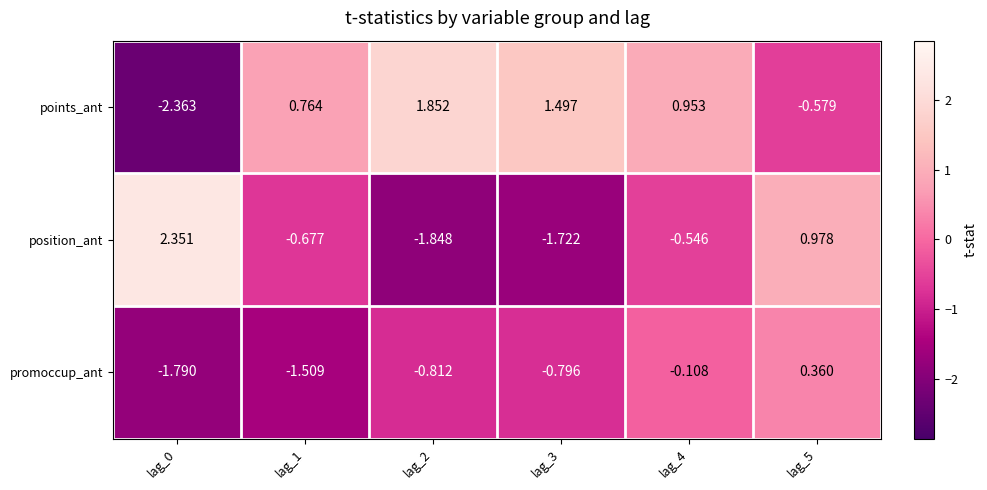

Is the value of position_ant at lag_2 greater than the value of points_ant at lag_2?

No